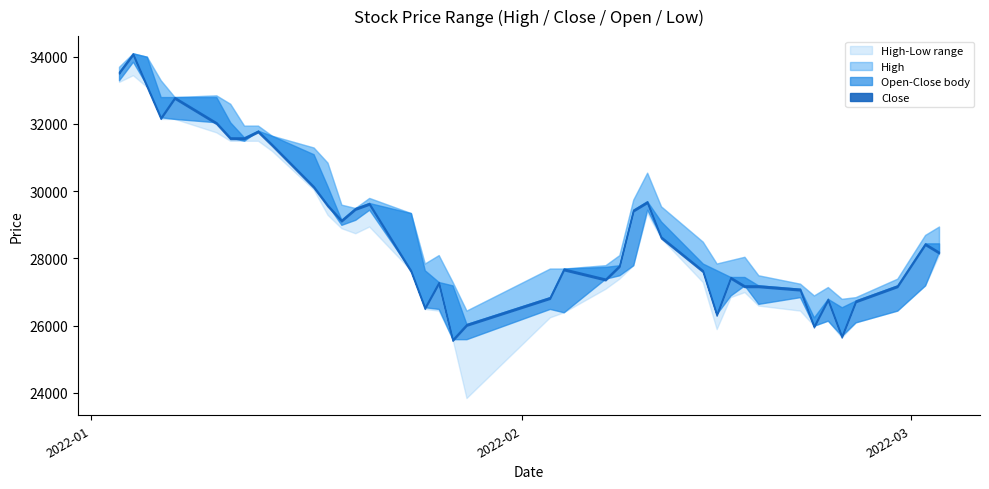

Which has a higher value, 2022-02-14 or 2022-02-28?

2022-02-14